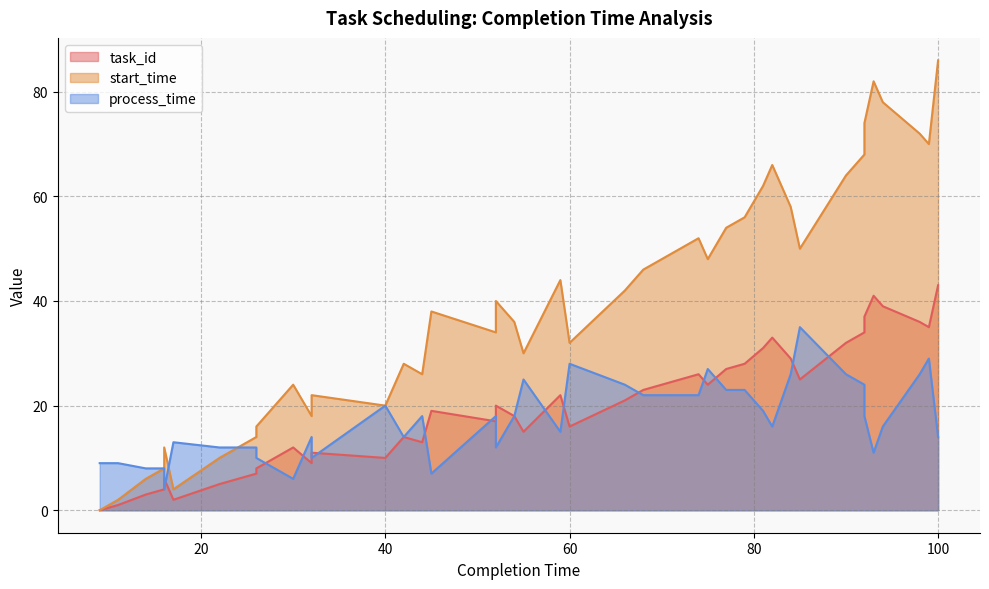

Reading right to left, list all the values displayed in this chart.

task_id: 100=43	99=35	98=36	94=39	93=41	92=37	92=34	90=32	85=25	84=29	82=33	81=31	79=28	77=27	75=24	74=26	68=23	66=21	60=16	59=22	55=15	54=18	52=20	52=17	45=19	44=13	42=14	40=10	32=11	32=9	30=12	26=8	26=7	22=5	17=2	16=6	16=4	14=3	11=1	9=0
start_time: 100=86	99=70	98=72	94=78	93=82	92=74	92=68	90=64	85=50	84=58	82=66	81=62	79=56	77=54	75=48	74=52	68=46	66=42	60=32	59=44	55=30	54=36	52=40	52=34	45=38	44=26	42=28	40=20	32=22	32=18	30=24	26=16	26=14	22=10	17=4	16=12	16=8	14=6	11=2	9=0
process_time: 100=14	99=29	98=26	94=16	93=11	92=18	92=24	90=26	85=35	84=26	82=16	81=19	79=23	77=23	75=27	74=22	68=22	66=24	60=28	59=15	55=25	54=18	52=12	52=18	45=7	44=18	42=14	40=20	32=10	32=14	30=6	26=10	26=12	22=12	17=13	16=4	16=8	14=8	11=9	9=9